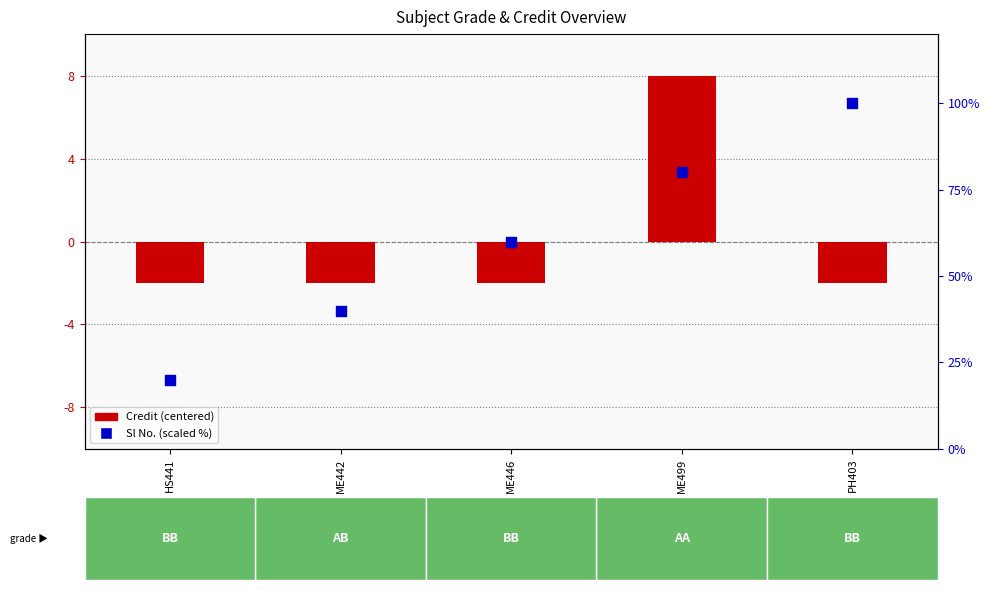

What is the total value across all series at ME442?

38